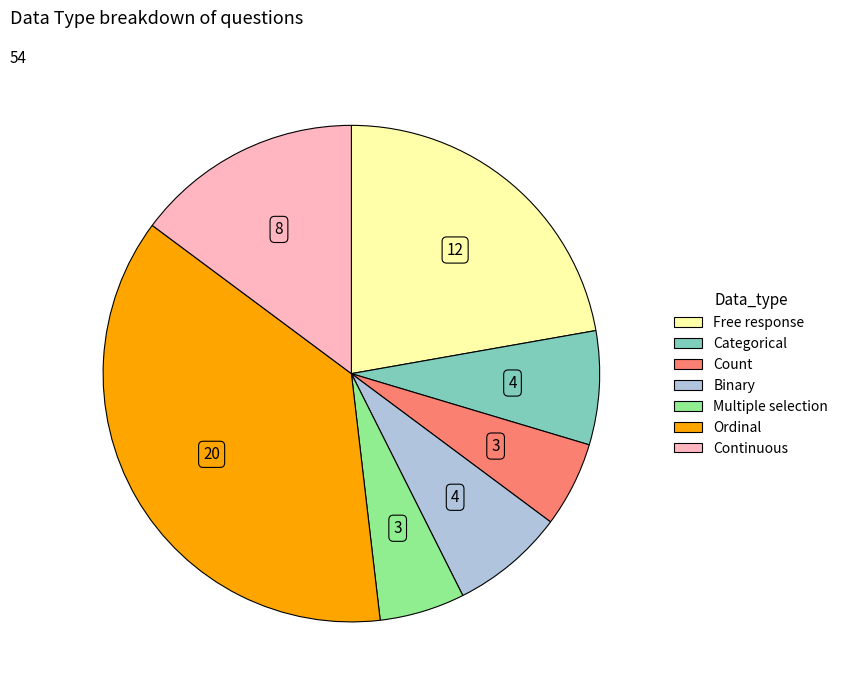

What is the largest slice in the pie chart?

Ordinal